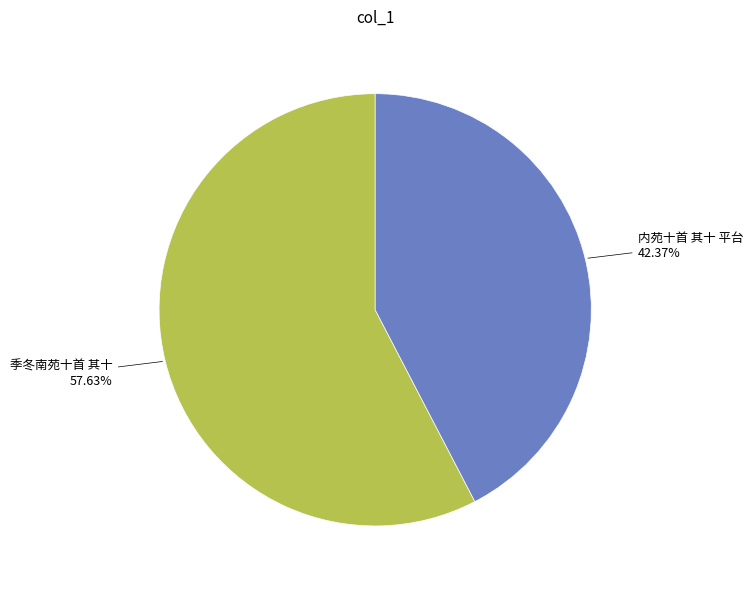

To the nearest percent, what is the difference between the largest and smallest slice percentages?

15%